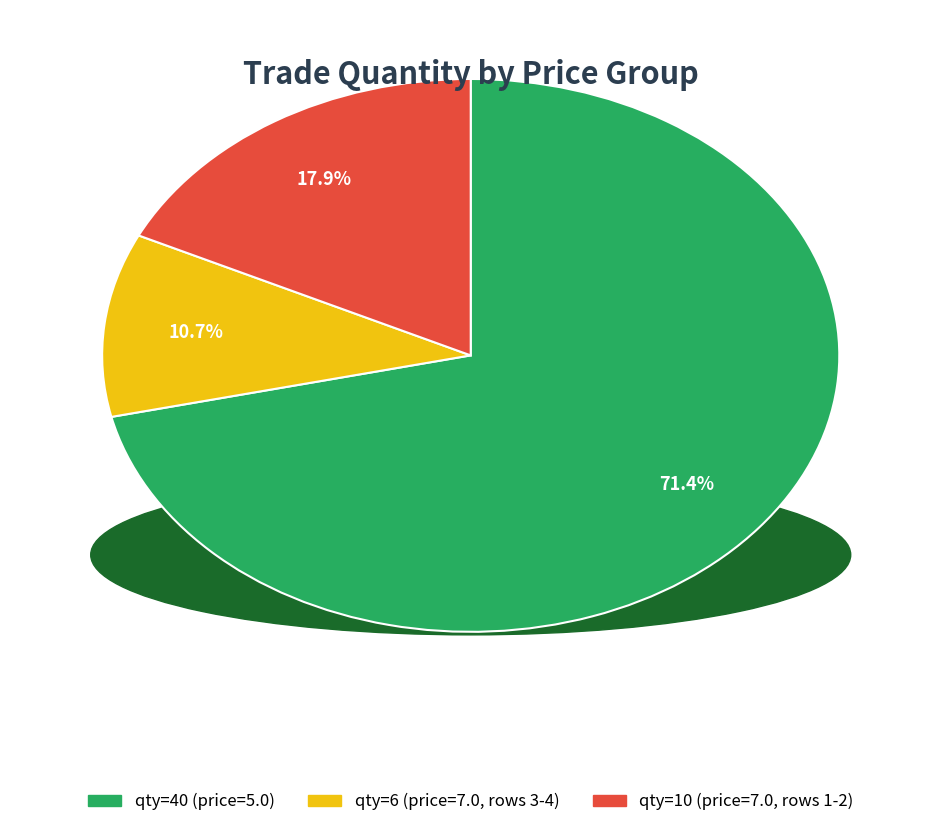

Count the number of slices in the pie.

3